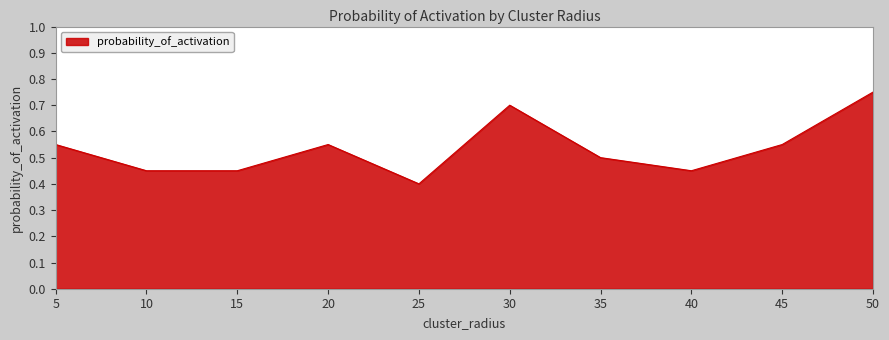

Where is the data nearest to the value 0?

25